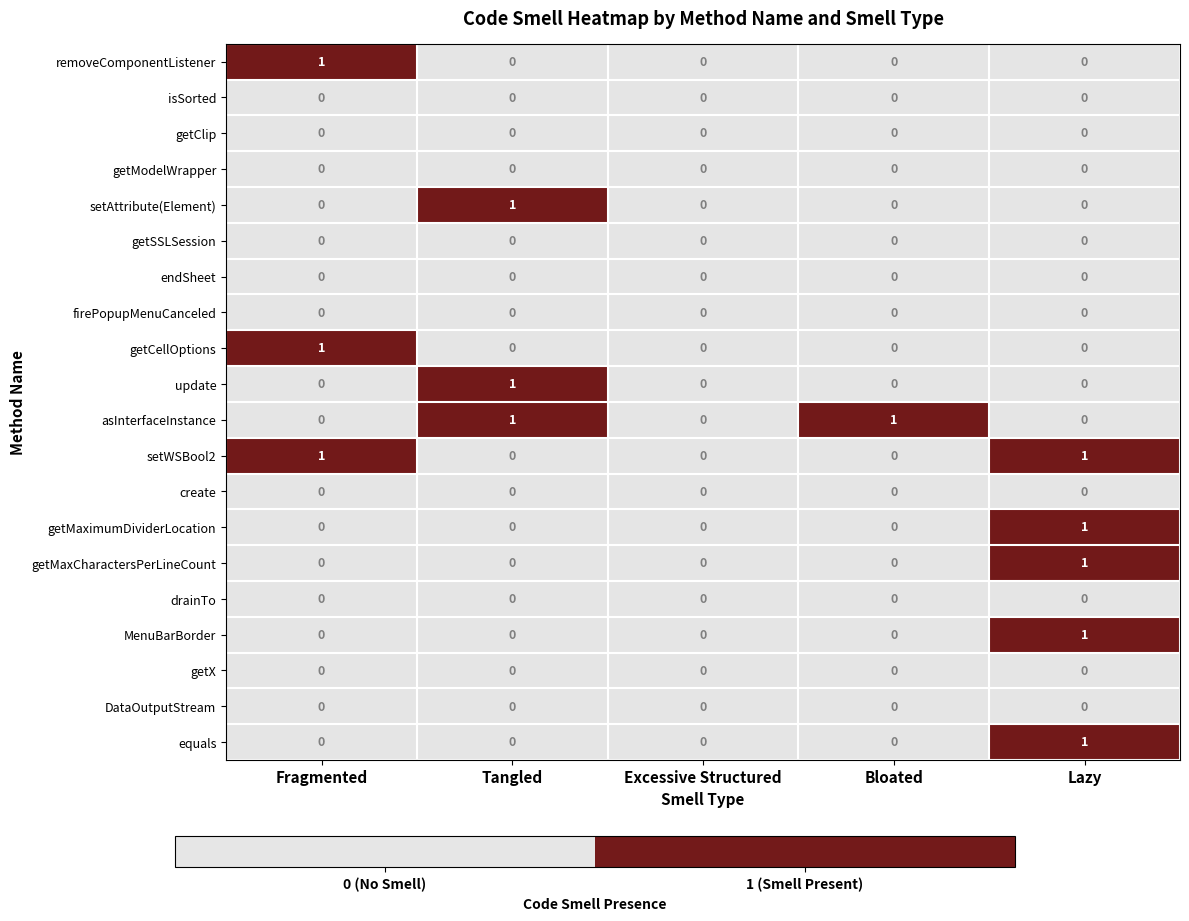

Which category has the highest value in the setAttribute(Element) series?

Tangled